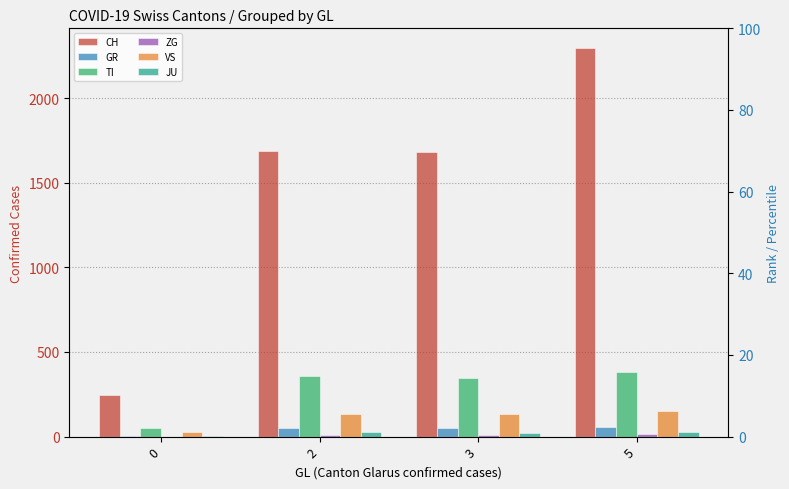

What is the difference between the maximum and minimum values in the JU series?

22.5